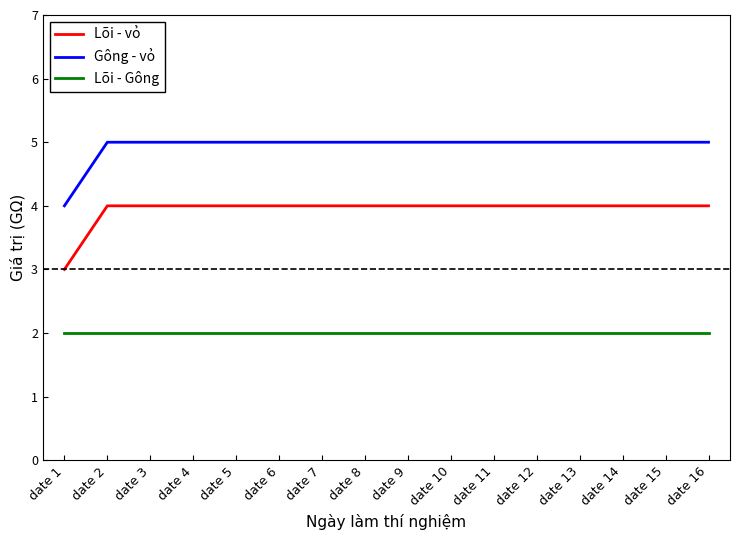

Is it true that Gông - vỏ equals 5 at date 13?

True